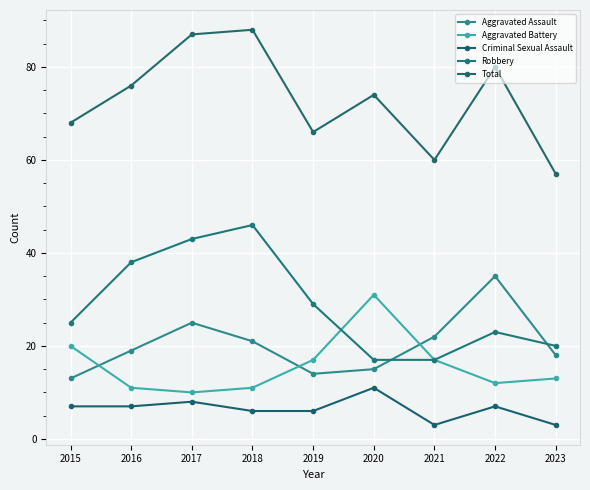

What is the difference between the maximum and second lowest values in the Criminal Sexual Assault series?

8